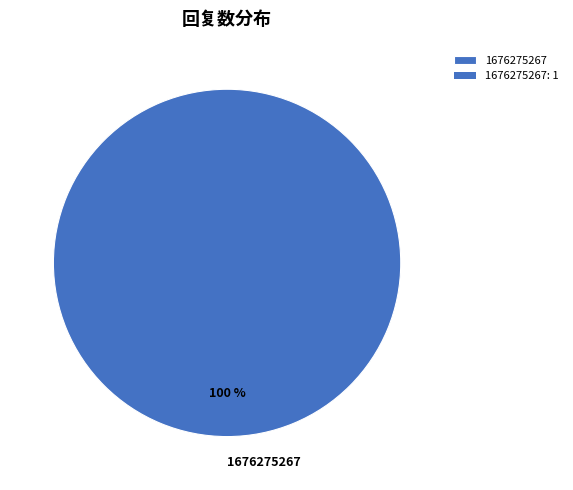

Rank the categories by value from highest to lowest.

1676275267